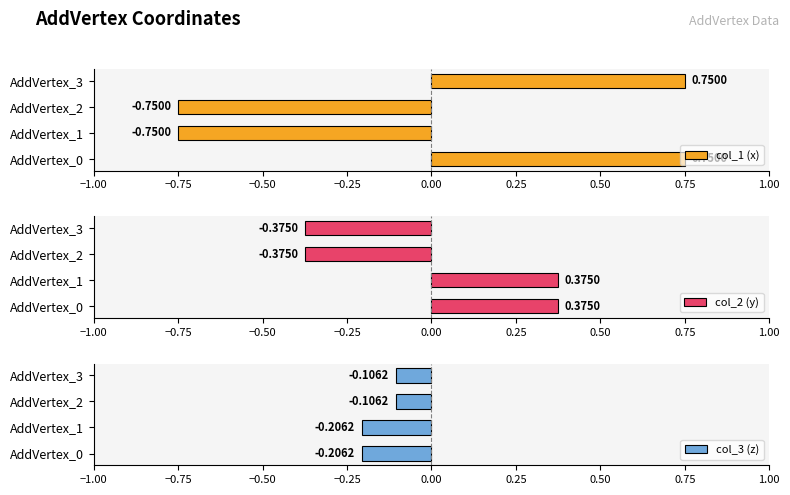

Reading left to right, extract all data points from this chart.

col_1 (x): 0.8	-0.8	-0.8	0.8
col_2 (y): 0.4	0.4	-0.4	-0.4
col_3 (z): -0.2	-0.2	-0.1	-0.1